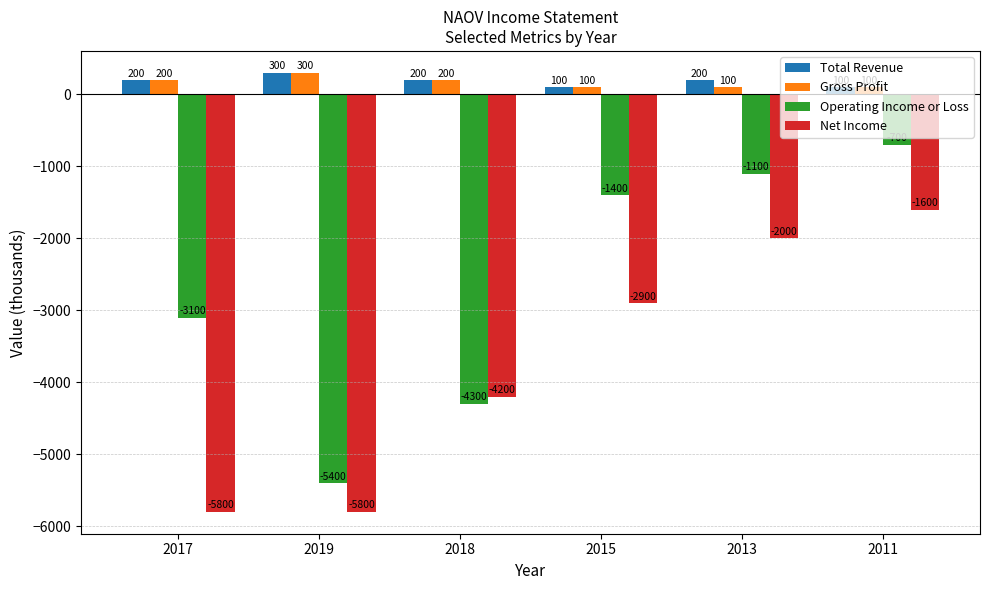

Reading left to right, list all the values displayed in this chart.

Total Revenue: 200	300	200	100	200	100
Gross Profit: 200	300	200	100	100	100
Operating Income or Loss: -3100	-5400	-4300	-1400	-1100	-700
Net Income: -5800	-5800	-4200	-2900	-2000	-1600